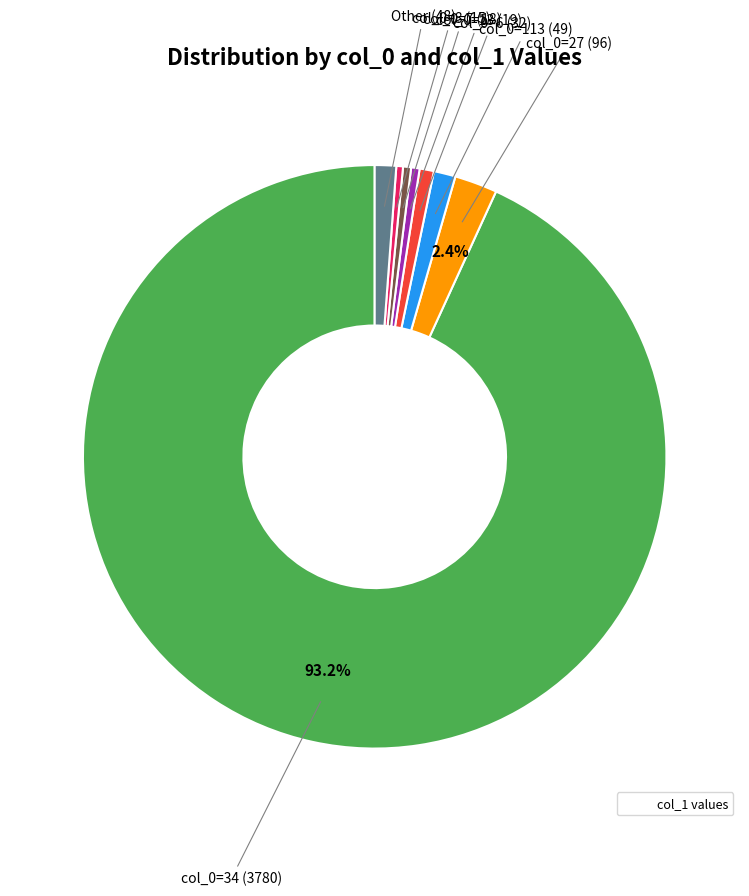

Does any single category account for the majority?

Yes